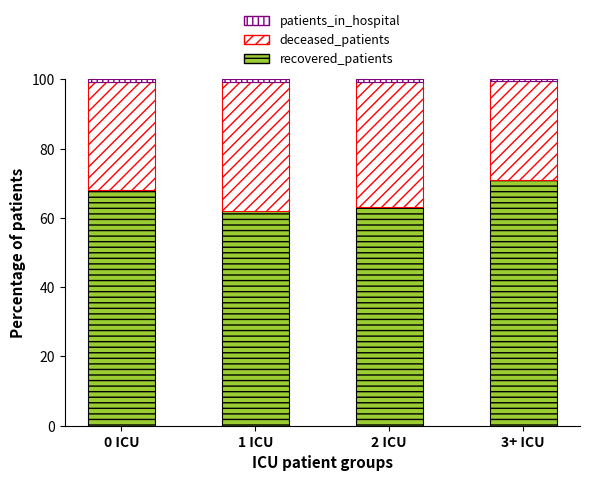

Which series has the widest spread of values?

recovered_patients